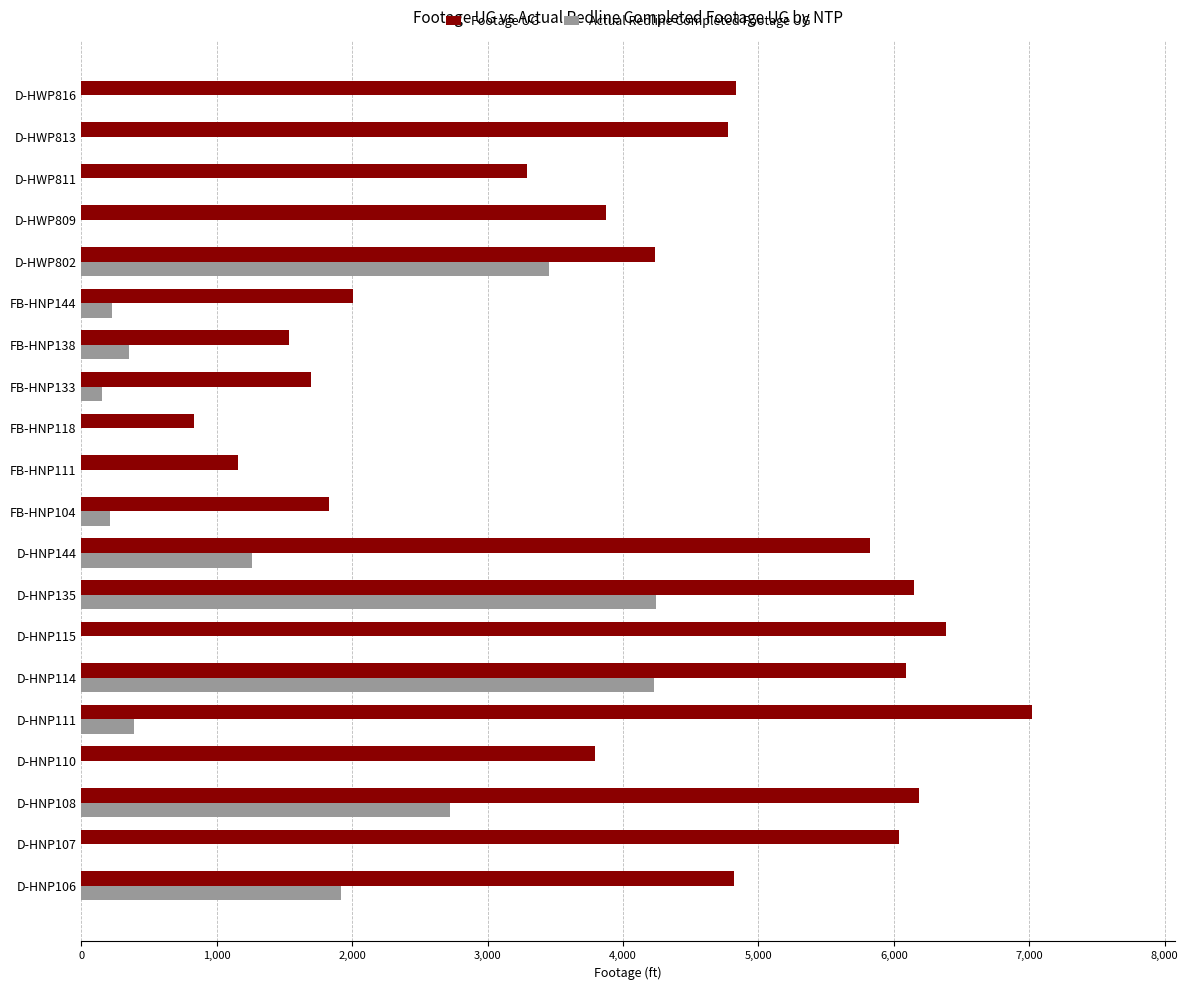

Count the number of data series in this chart.

2